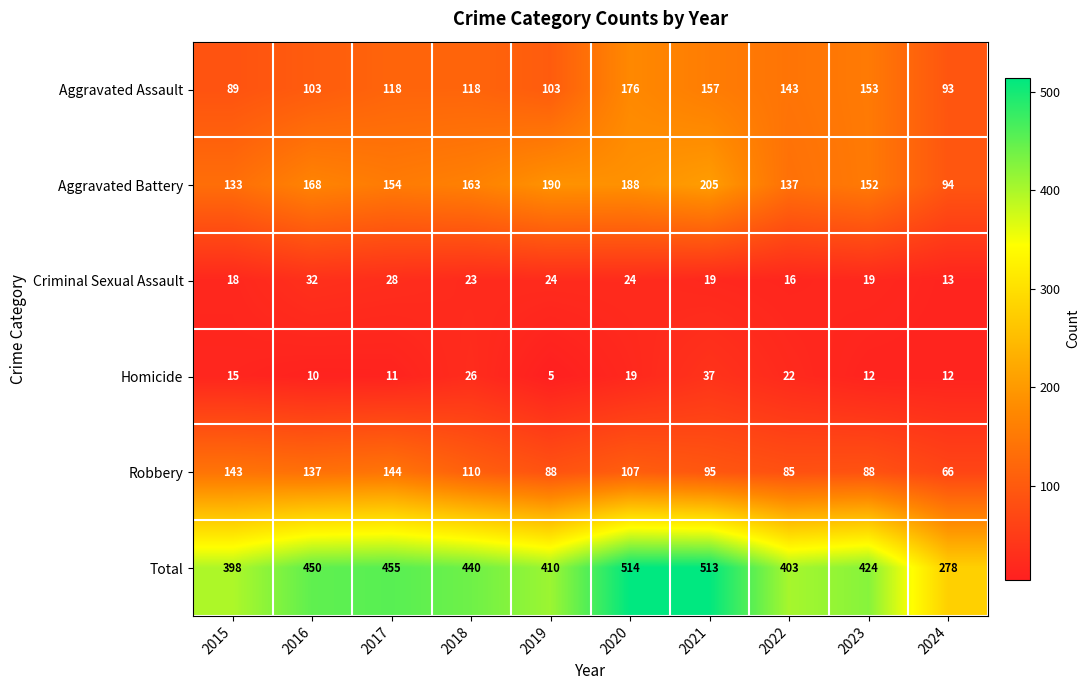

The Robbery series shows 88 at 2019. True or false?

True